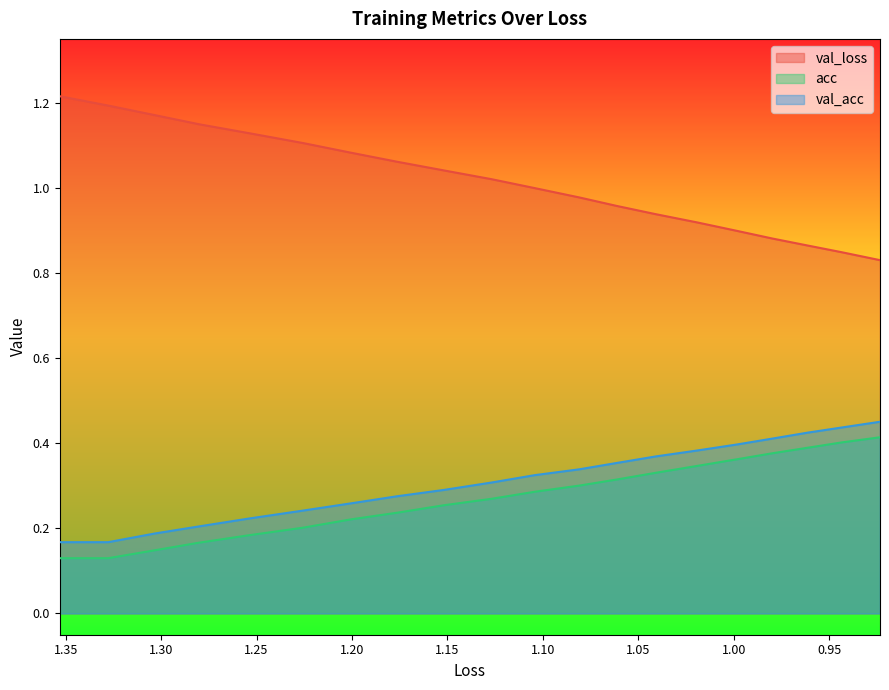

Which category has the highest value across all series?

1.3531276090017341